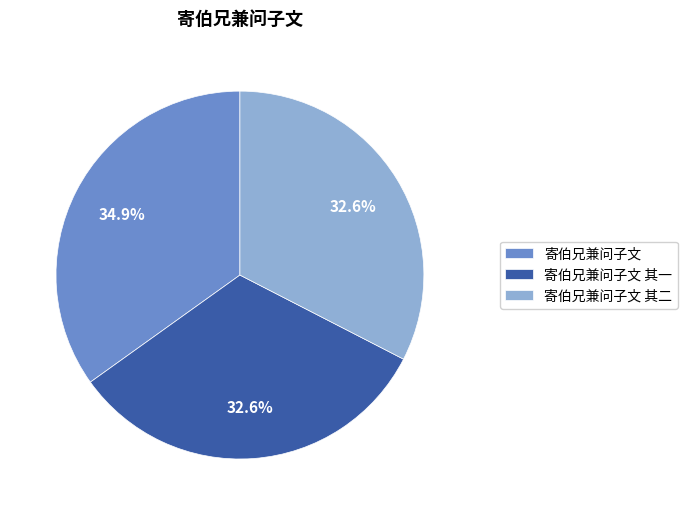

Combined, do 寄伯兄兼问子文 其二 and 寄伯兄兼问子文 其一 account for over 50%?

Yes